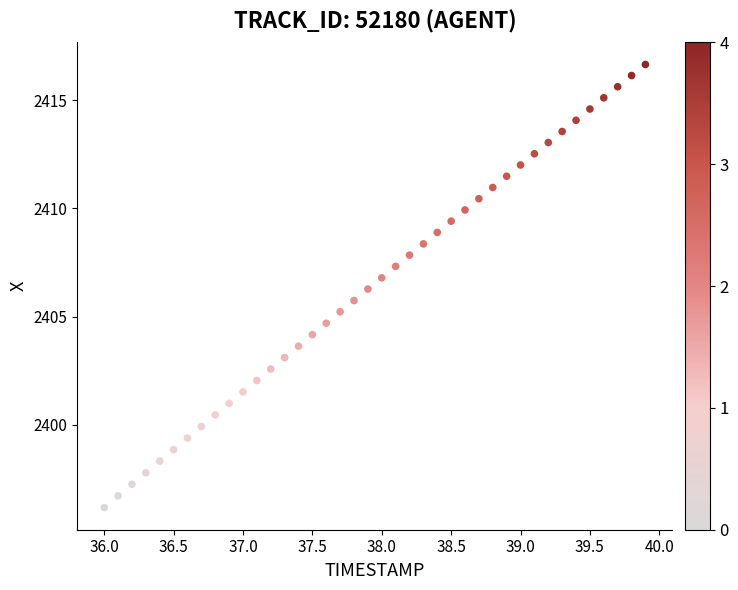

What is the range of Y values (max minus min)?

20.5